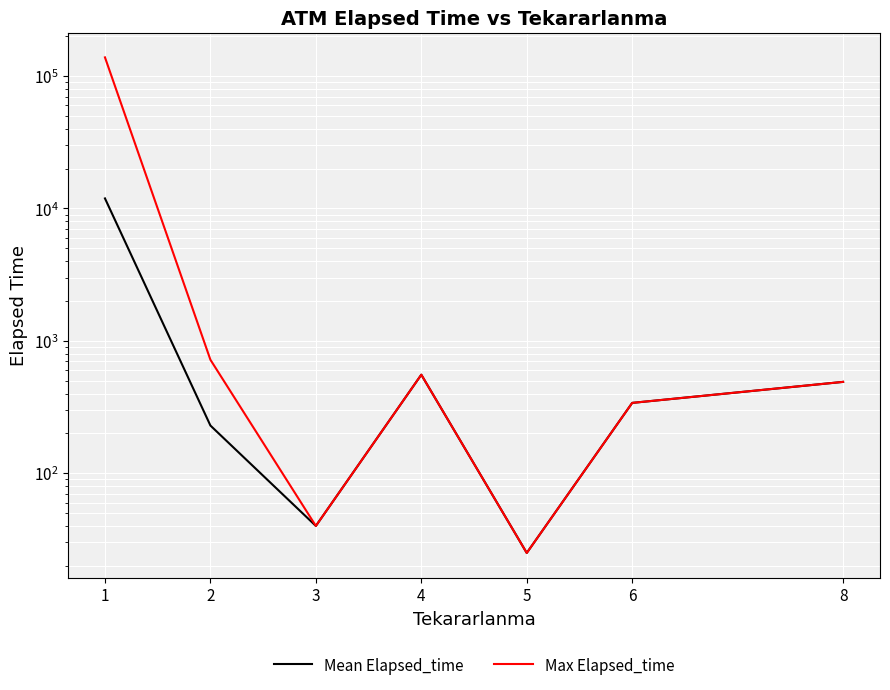

At which category is the sum across all series the highest?

1